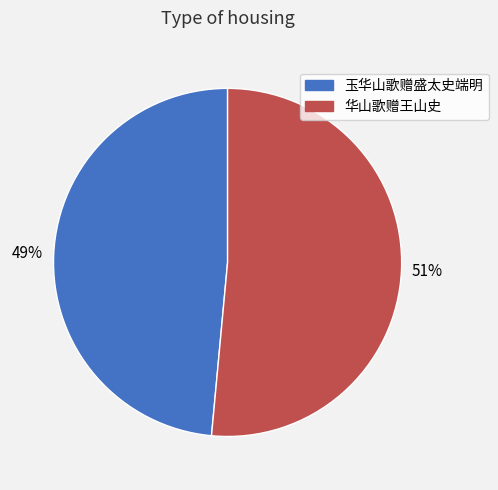

Is it true that 玉华山歌赠盛太史端明 is 37% of the pie?

False